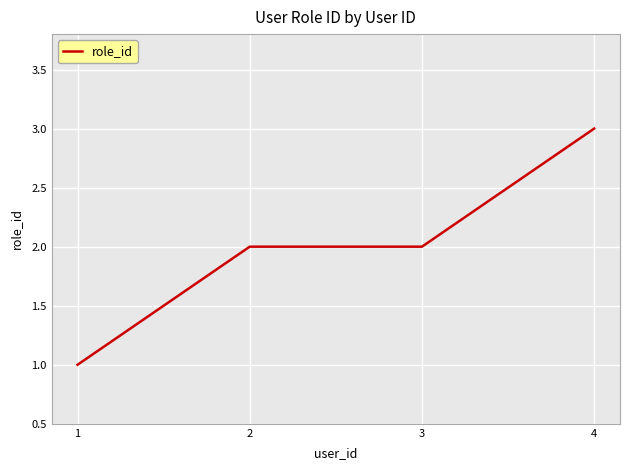

Reading right to left, extract all data points from this chart.

4=3	3=2	2=2	1=1